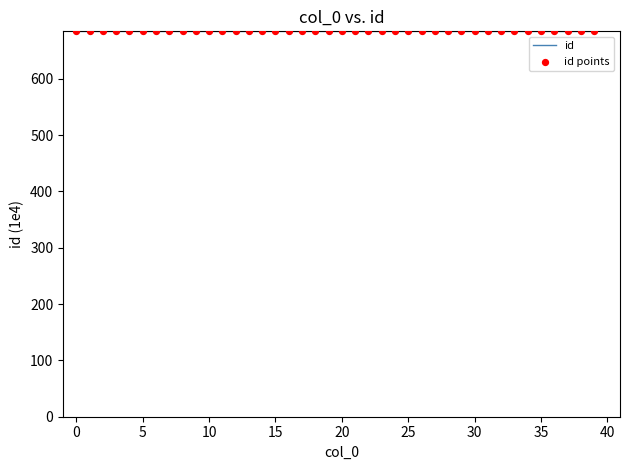

What is the smallest value displayed?

684.2